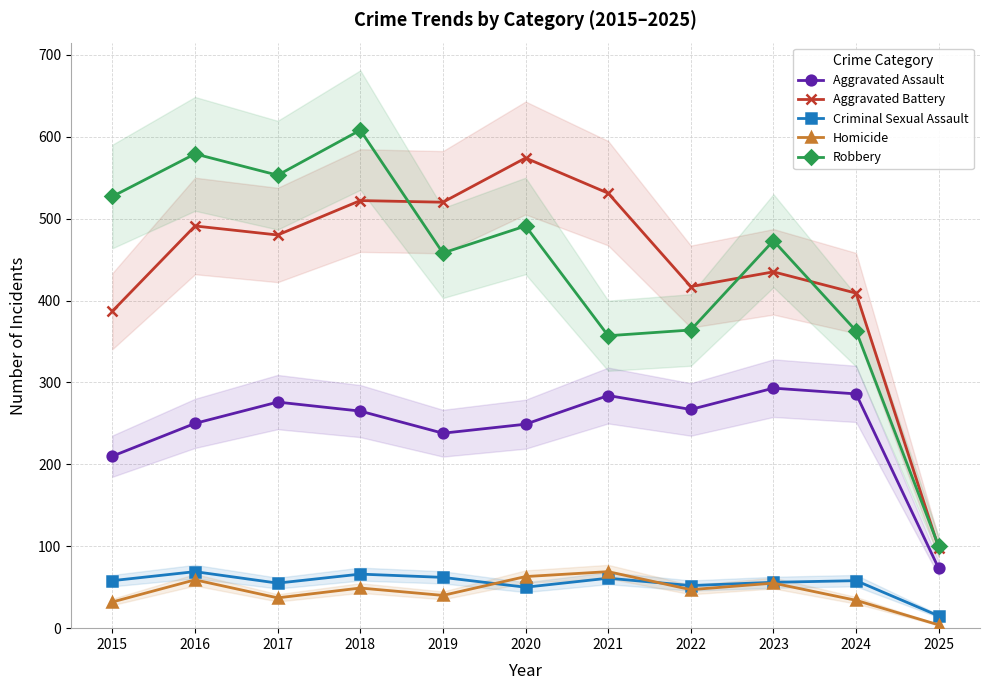

What is the value of the Homicide point at the 7th from the left?

69